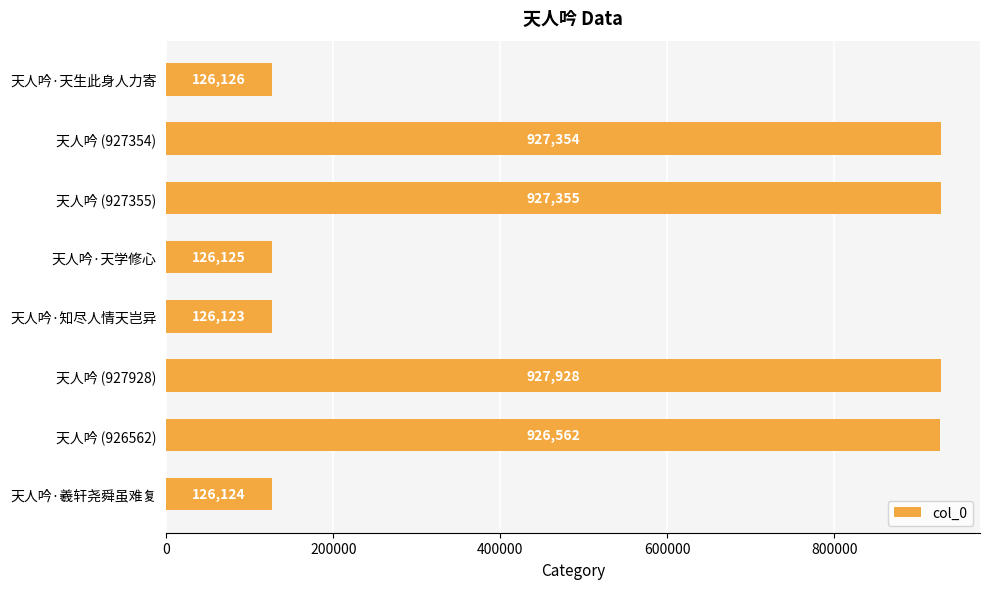

What is the difference between the maximum and minimum values?

801805